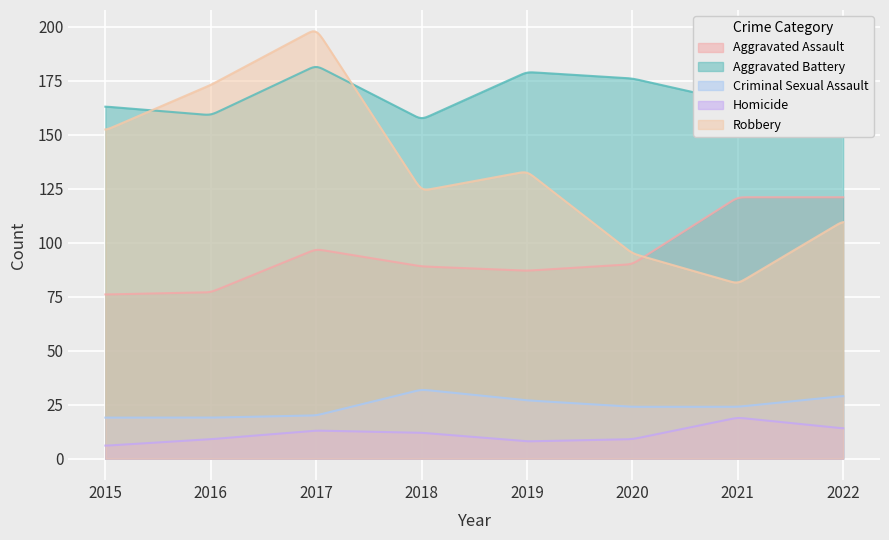

What is the difference between the highest and lowest values at 2016?

164